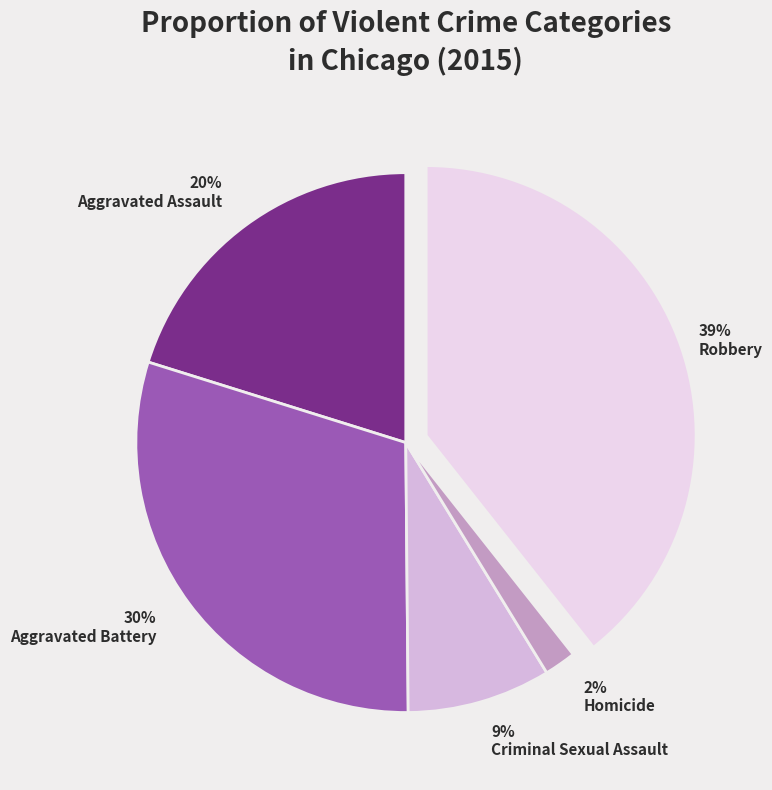

Count the number of slices in the pie.

5